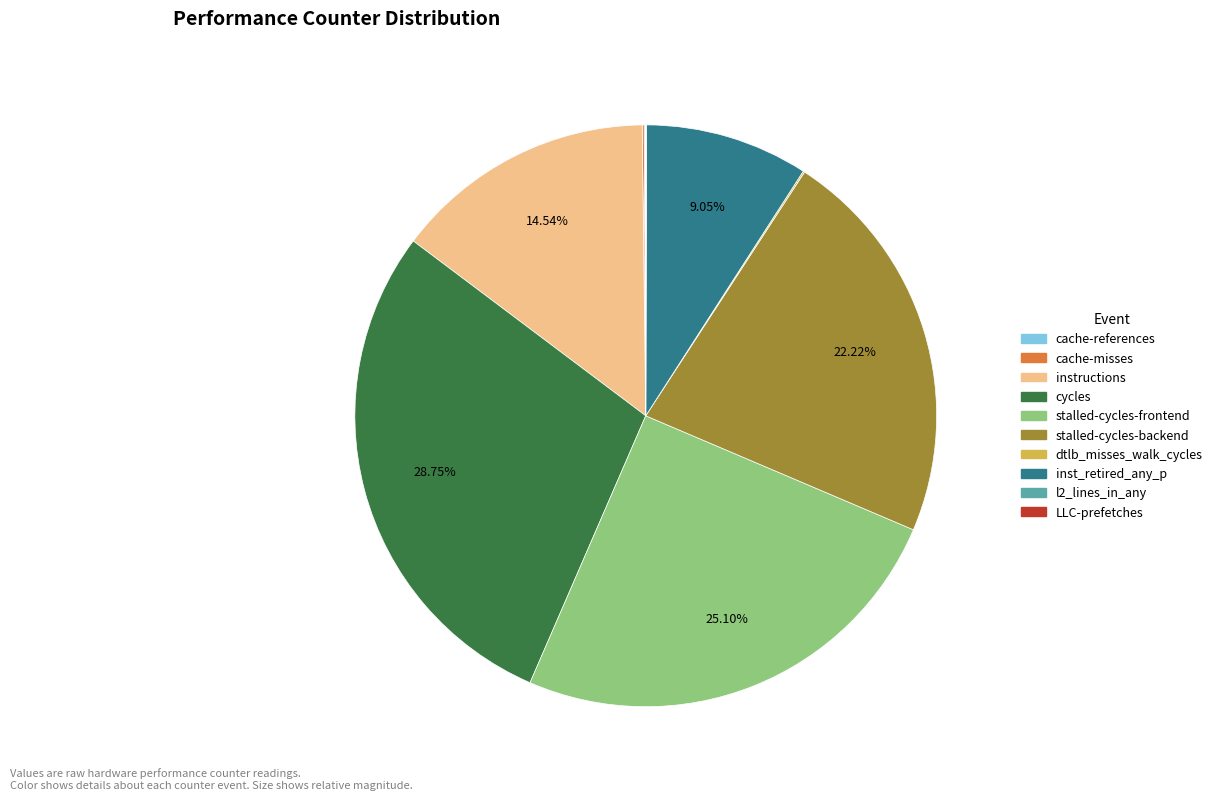

Approximately how many times larger is the value at stalled-cycles-frontend compared to instructions?

1.7